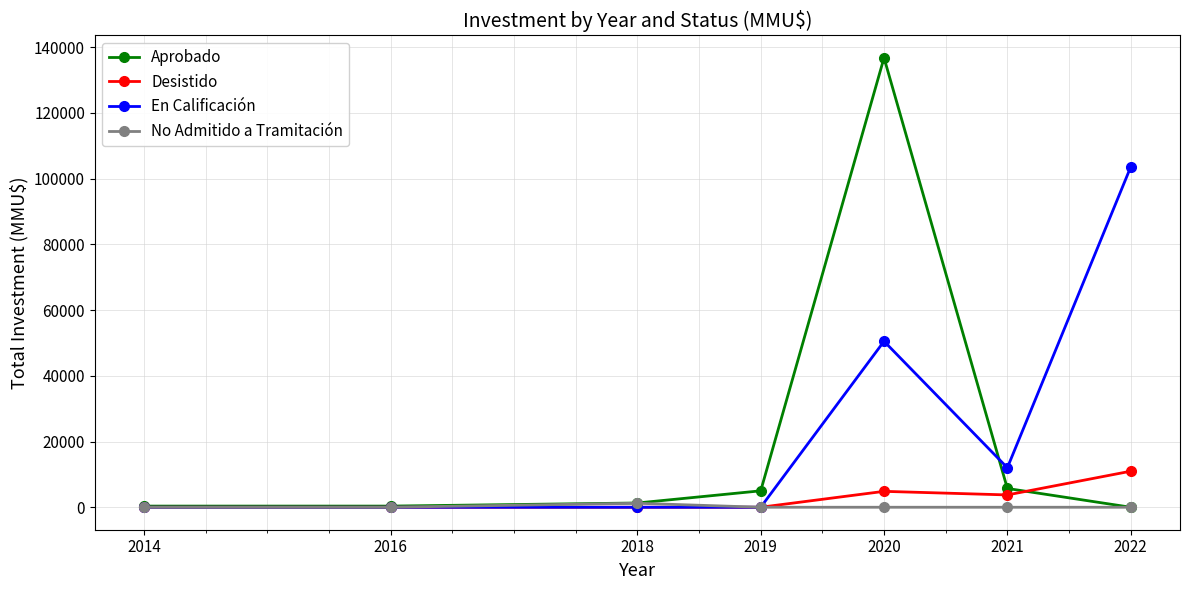

What is the average value of the En Calificación series?

23717.1